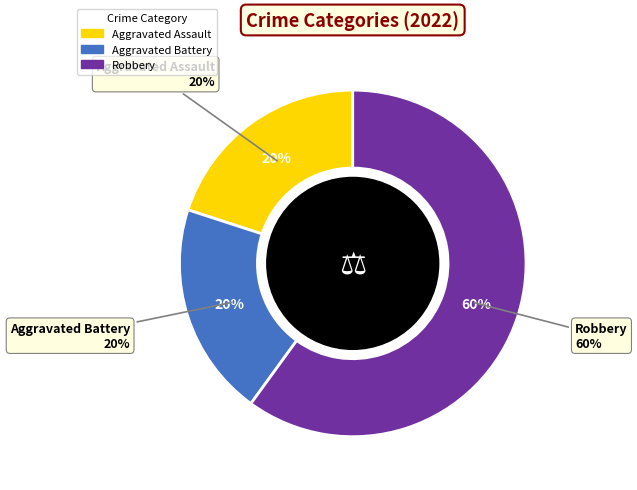

What percentage is the Aggravated Assault slice, to the nearest percent?

20%